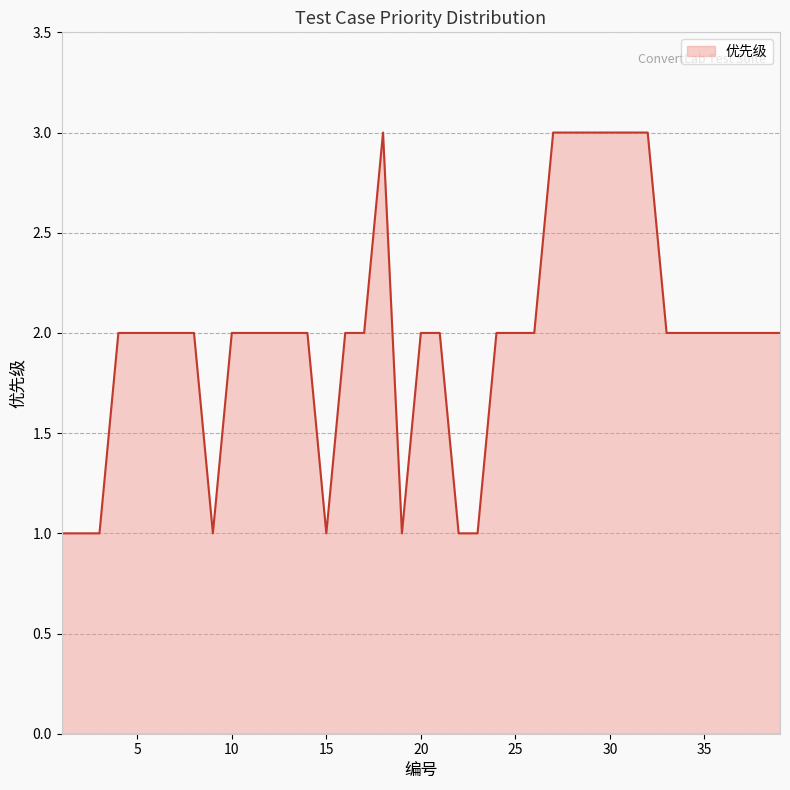

What is the maximum value shown in the chart?

3